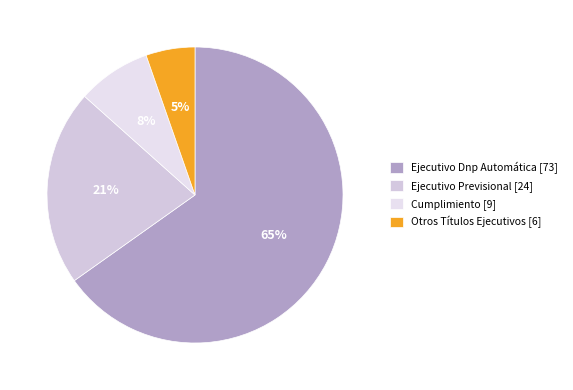

Which category has the biggest portion of the pie?

Ejecutivo Dnp Automática